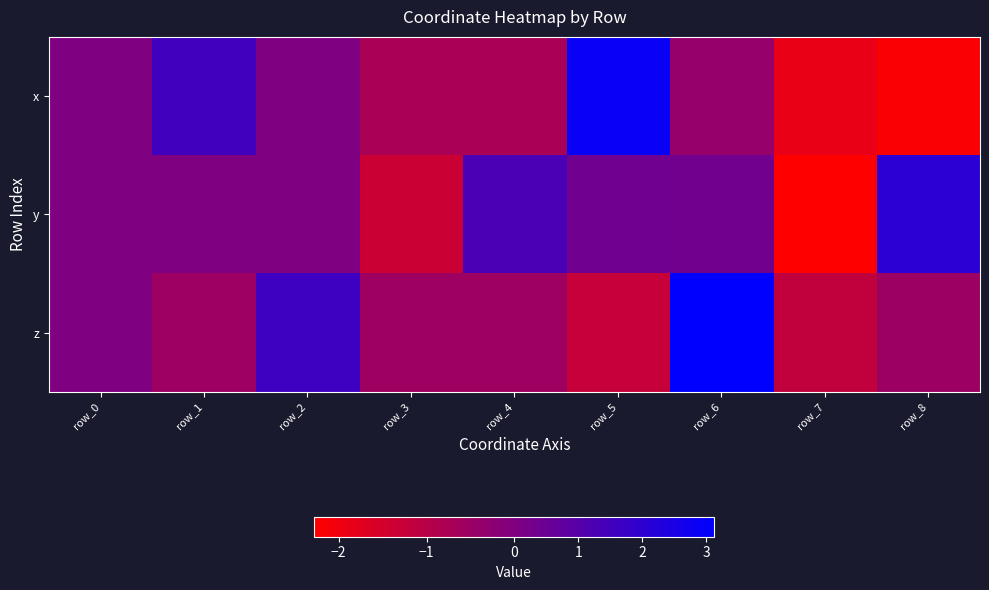

How many categories are shown in the chart?

9